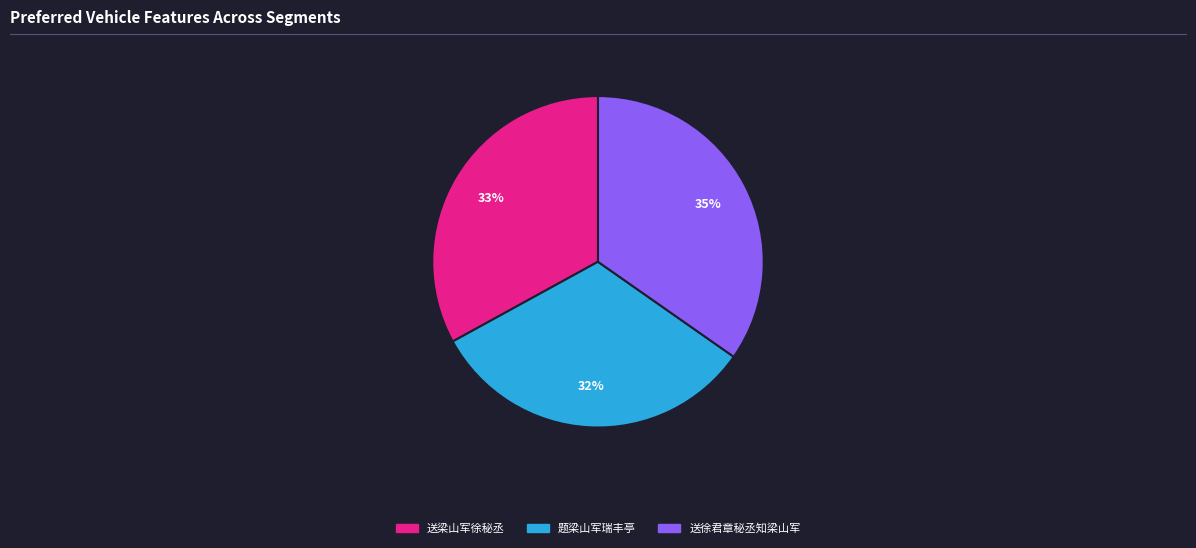

To the nearest percent, what is the average slice percentage?

33%